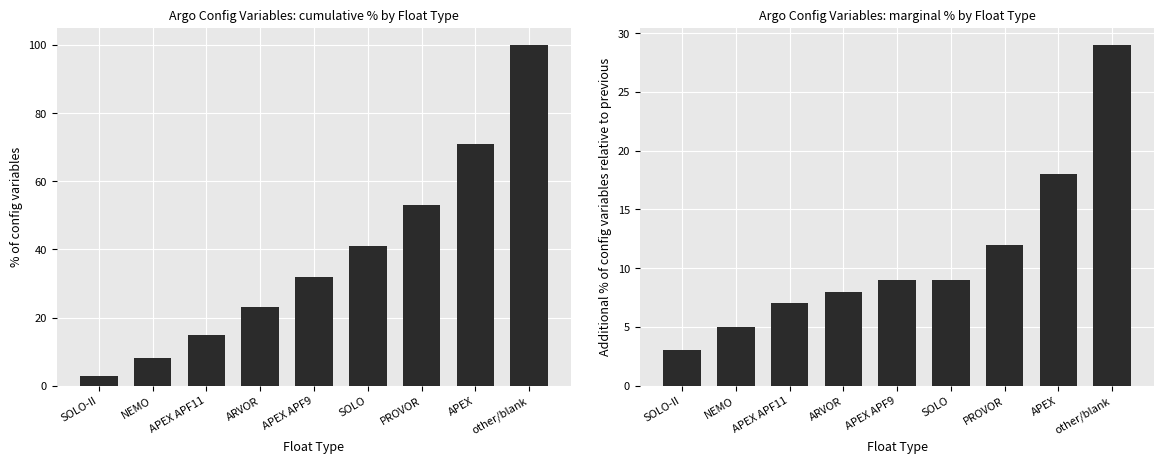

What is the value of the Float Type Count (marginal %) bar at the 1st from the left?

3